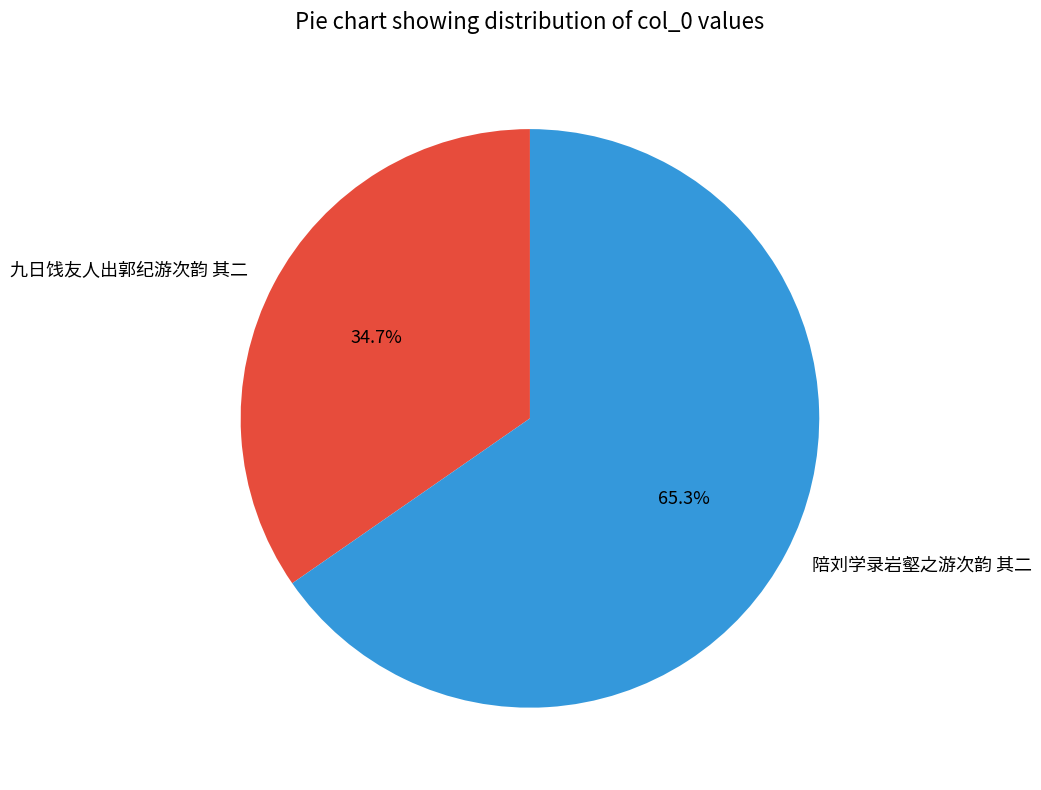

Which slice is the largest?

陪刘学录岩壑之游次韵 其二